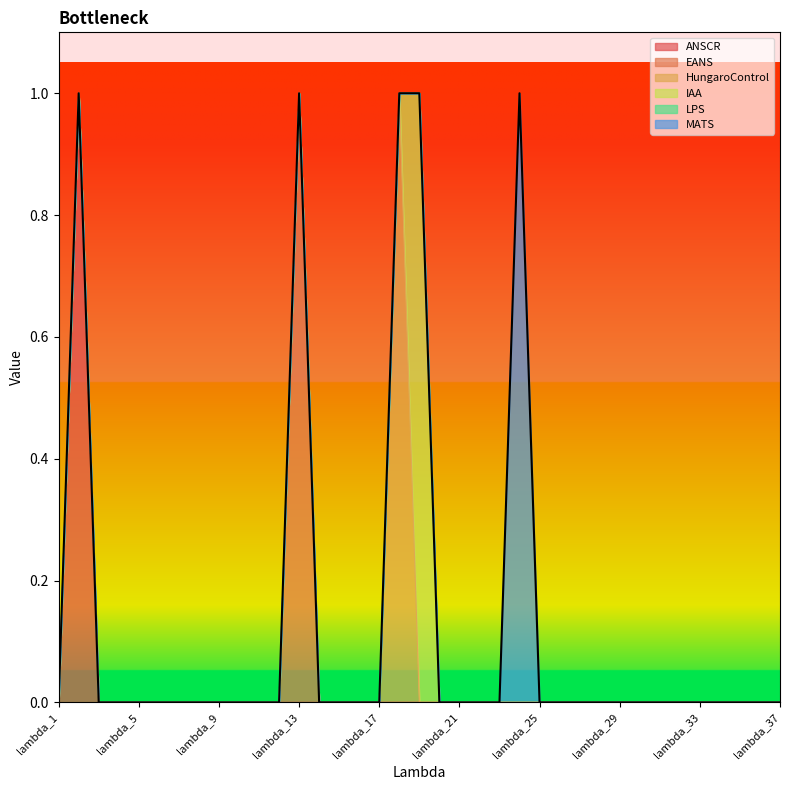

At which category does HungaroControl reach its first local peak?

lambda_18